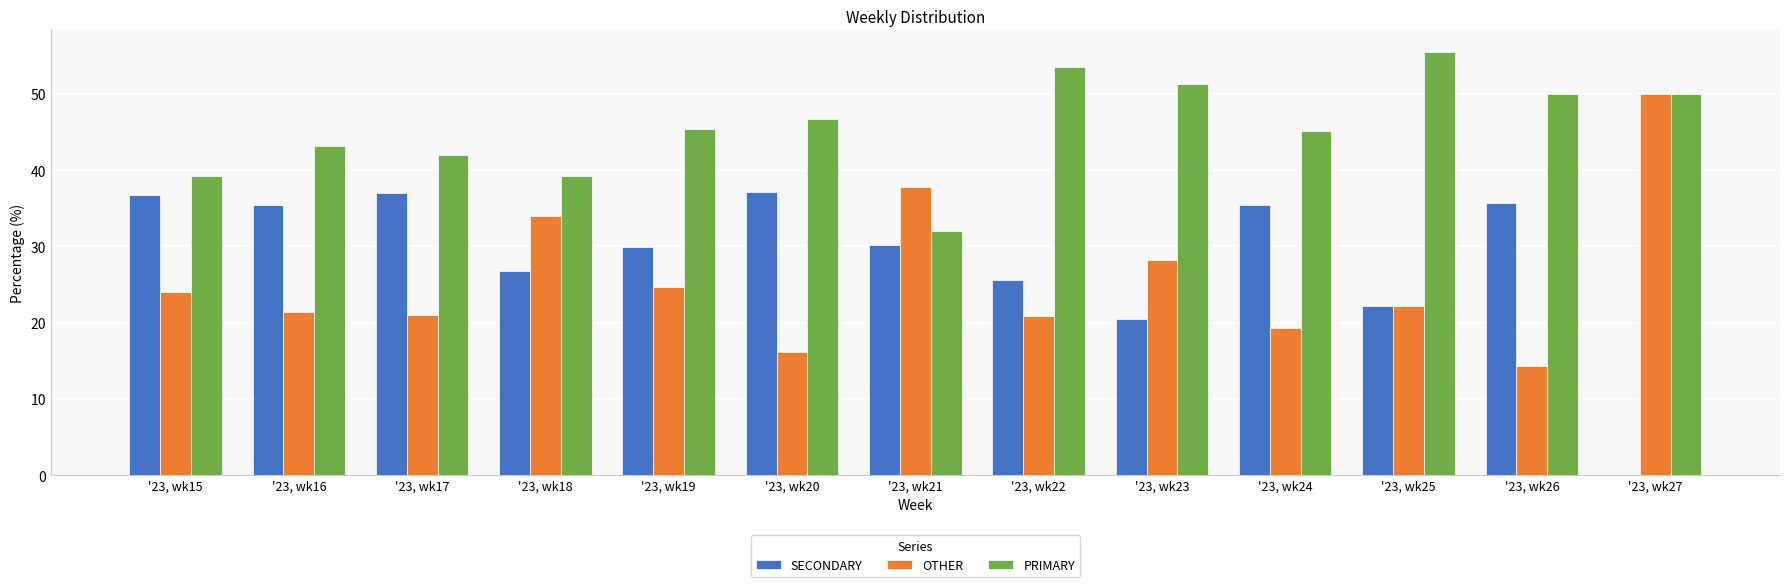

At which label does PRIMARY reach its peak?

'23, wk25